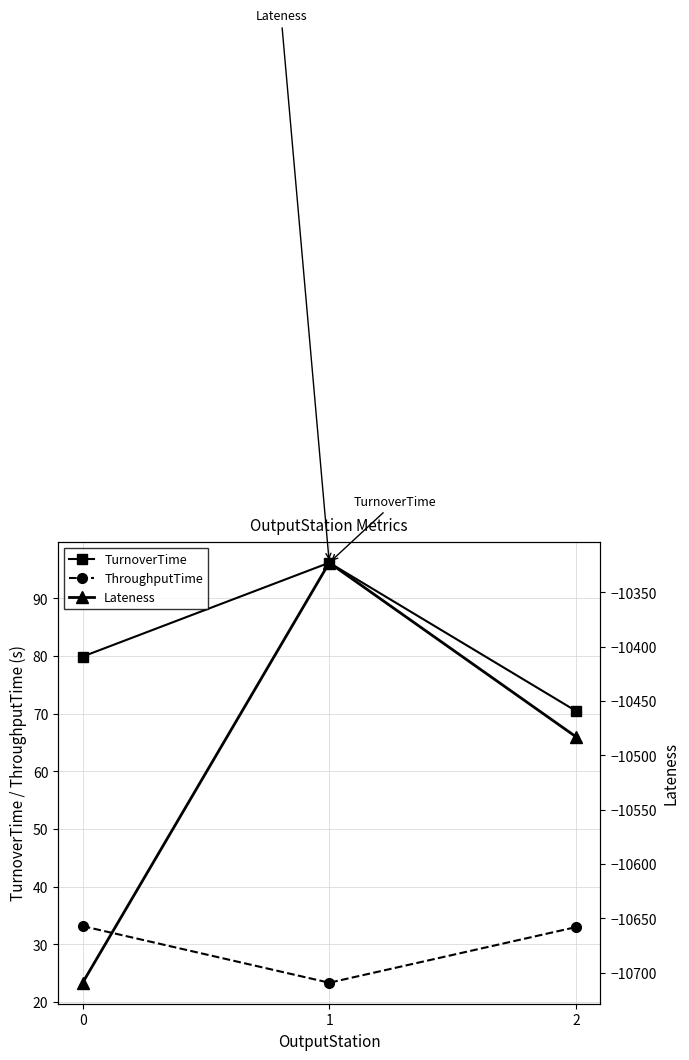

Reading left to right, list all the values displayed in this chart.

TurnoverTime: 0=79.9	1=96.2	2=70.5
ThroughputTime: 0=33.2	1=23.4	2=33.0
Lateness: 0=-10709.1	1=-10322.7	2=-10482.7